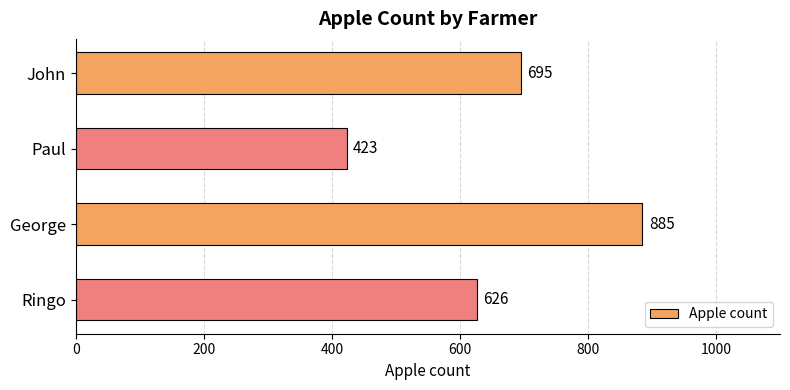

The chart shows a value of 695 at John. True or false?

True